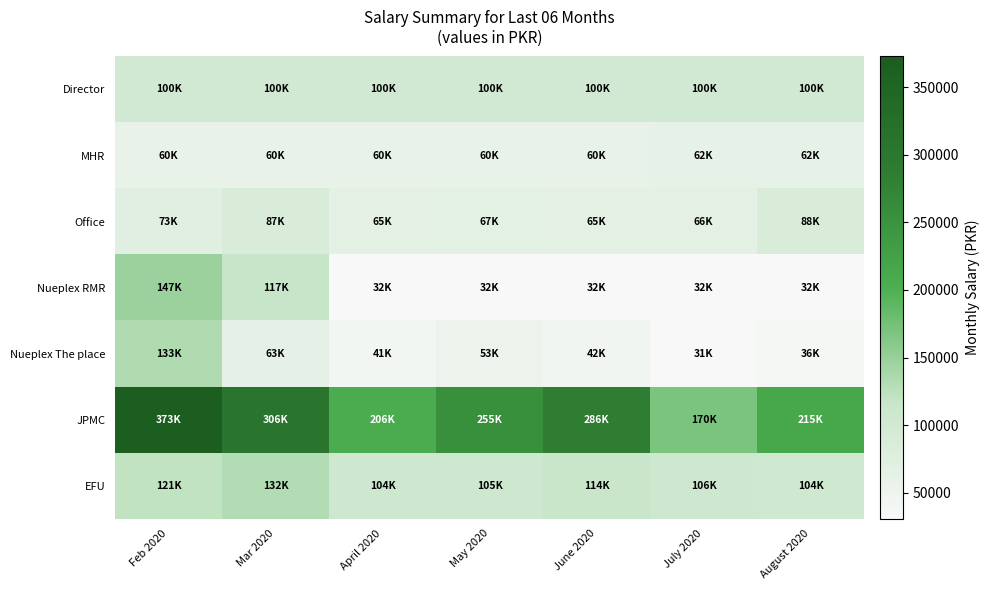

What is the maximum value shown in the chart?

372669